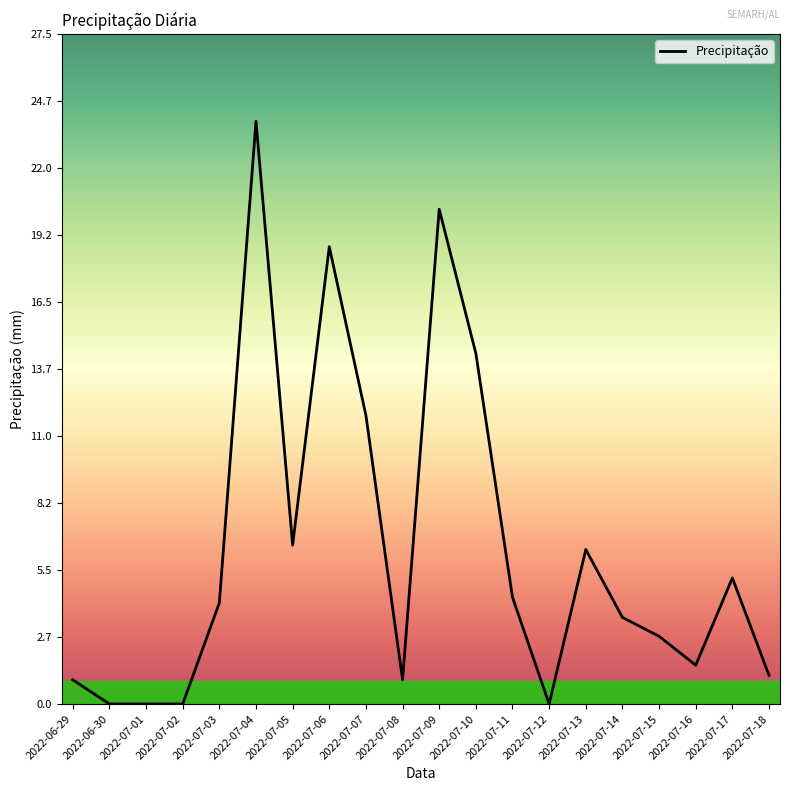

What is the maximum value shown in the chart?

23.9